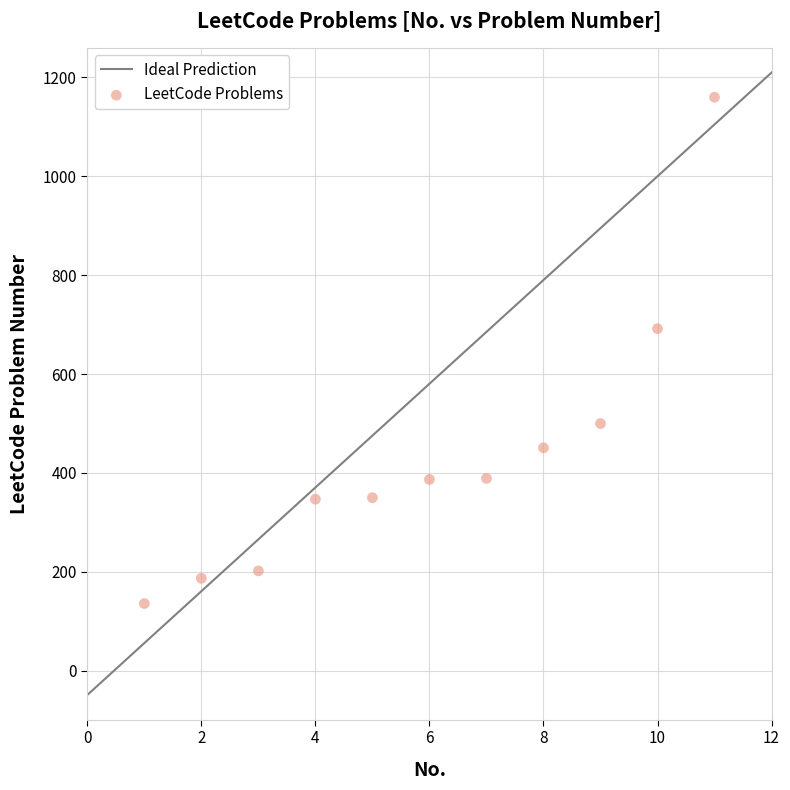

What is the average X value?

6